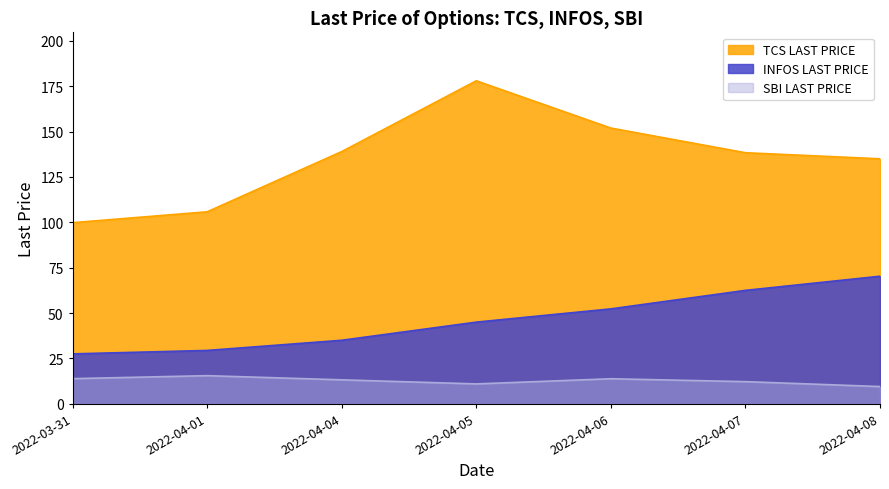

True or false: SBI LAST PRICE (line) has a value of 16.3 at 2022-04-08.

False